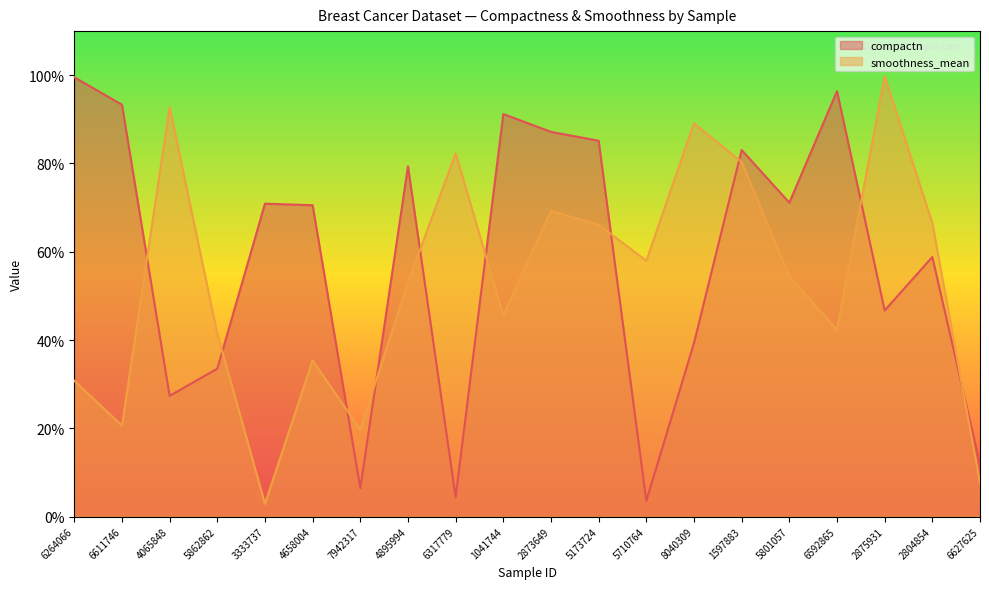

At 4895994, list the series in order from smallest to largest.

smoothness_mean, compactn